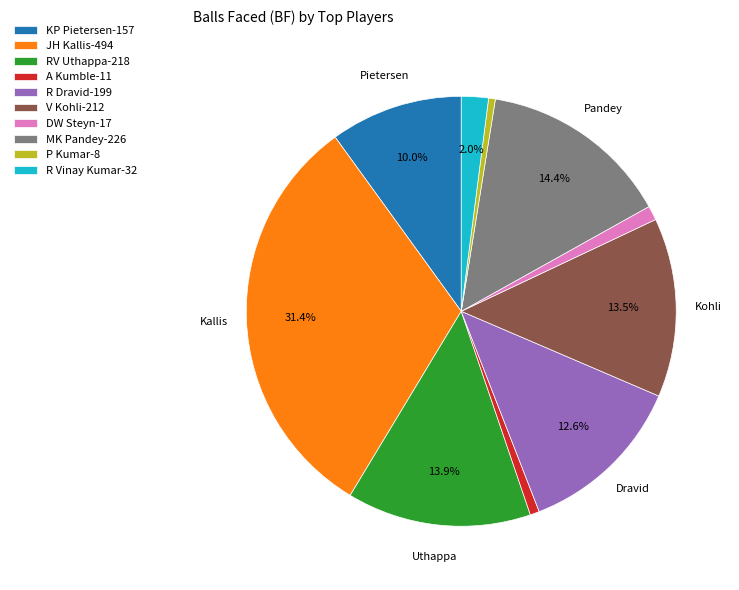

True or false: V Kohli accounts for 6% of the total.

False